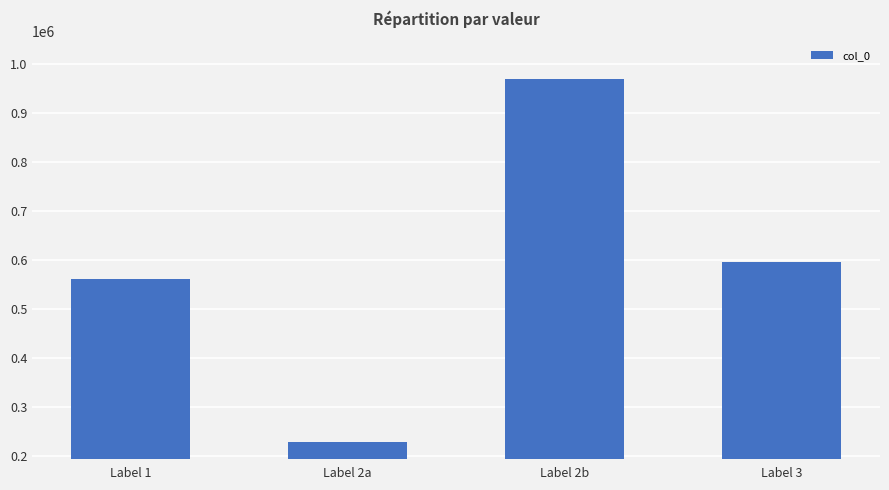

Approximately how many times larger is the value at Label 1 compared to Label 2a?

2.5